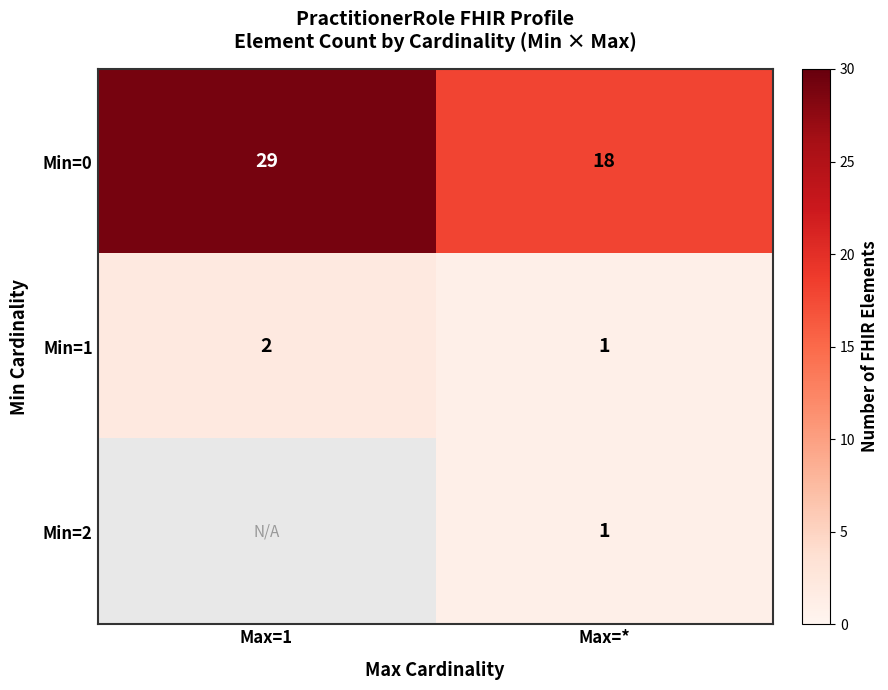

At how many categories does at least one series exceed 4?

2